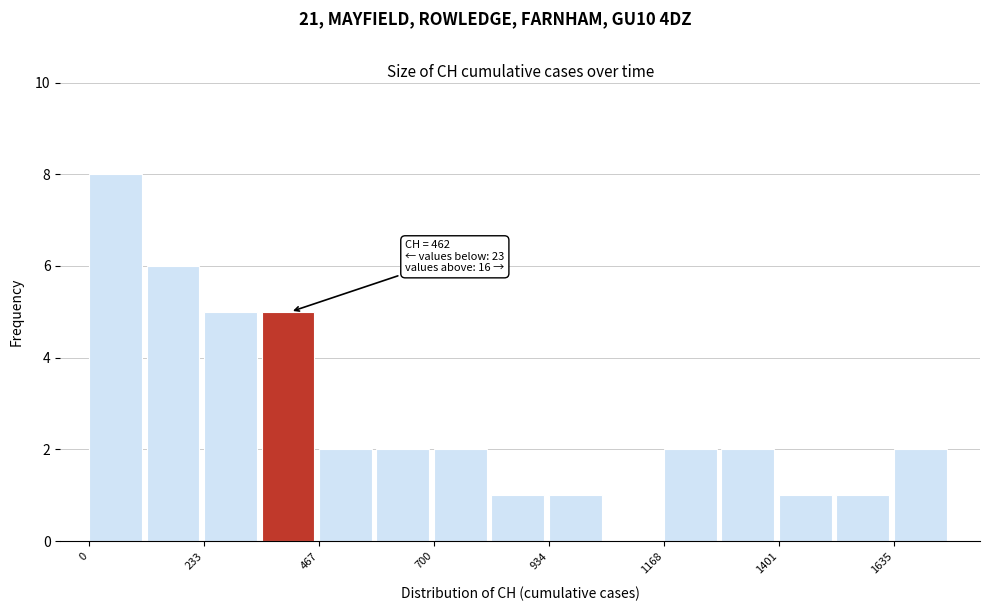

Around what value on the x-axis is the tallest bar? Give the approximate position of its centre, as read against the axis.

50